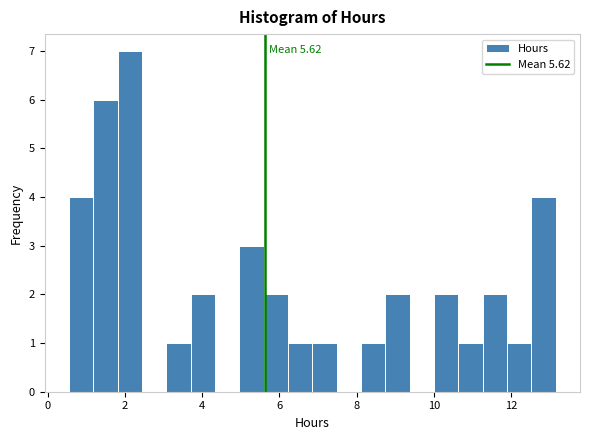

Read against the x-axis, roughly where is the centre of the tallest bar?

2.2